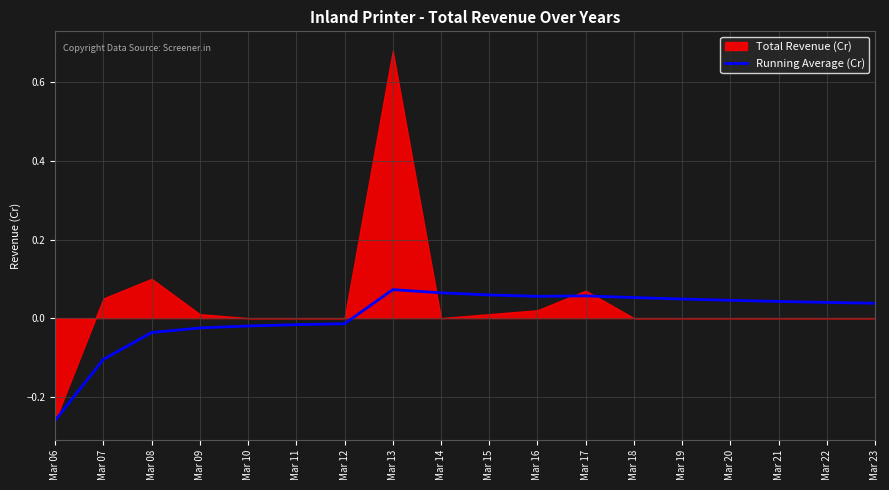

What is the smallest value displayed?

-0.3